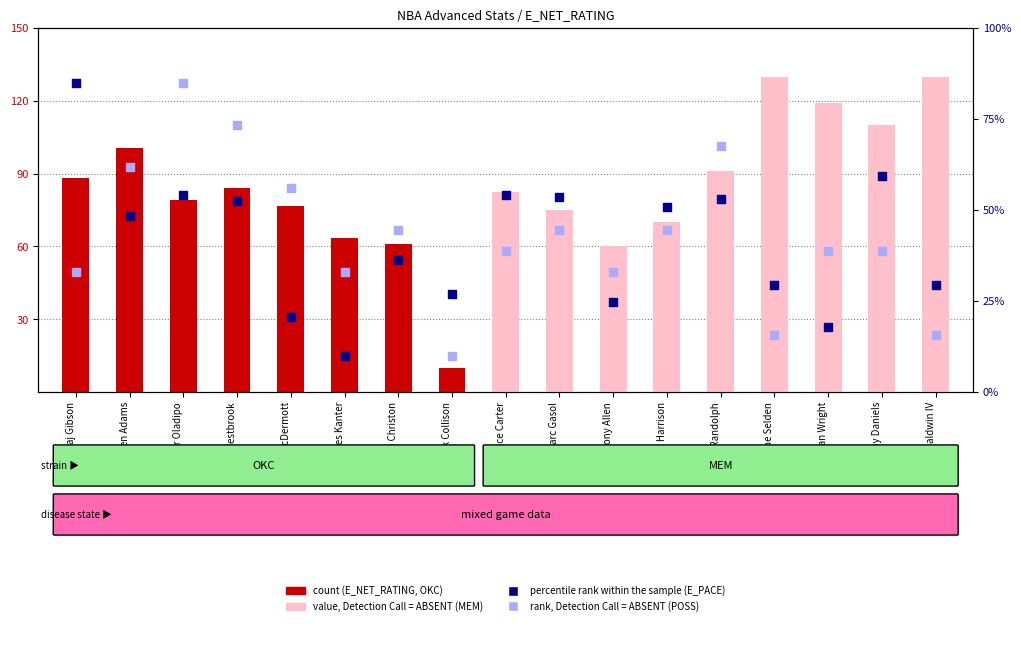

At which category is the sum across all series the highest?

Victor Oladipo